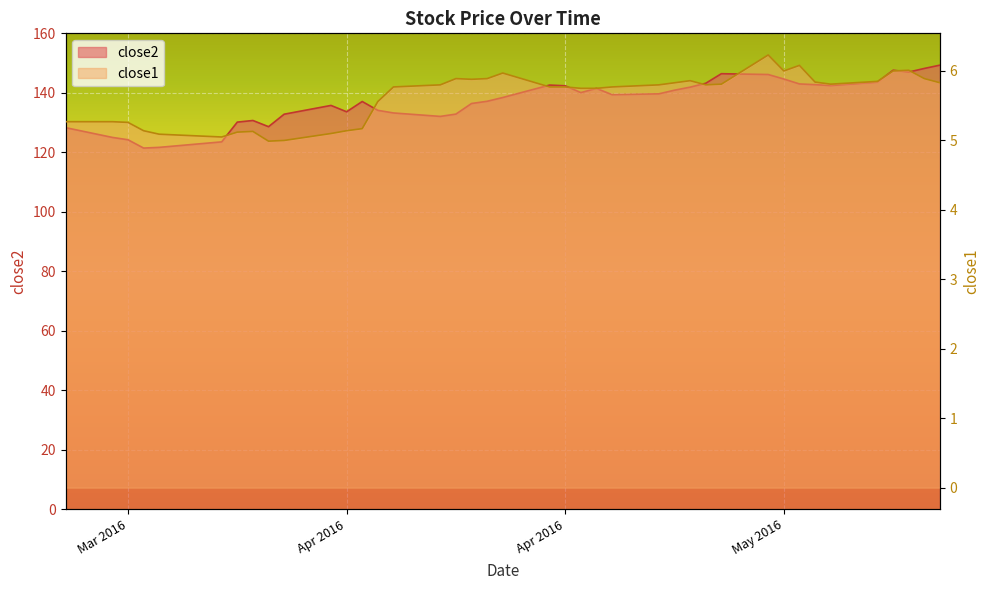

Rank the categories by close1 value from highest to lowest.

2016-05-02, 2016-05-04, 2016-05-11, 2016-05-03, 2016-05-10, 2016-04-15, 2016-04-12, 2016-04-14, 2016-05-12, 2016-04-13, 2016-04-27, 2016-05-09, 2016-05-05, 2016-04-26, 2016-05-13, 2016-04-29, 2016-05-06, 2016-04-11, 2016-04-25, 2016-04-28, 2016-04-08, 2016-04-18, 2016-04-19, 2016-04-22, 2016-04-20, 2016-04-21, 2016-04-07, 2016-03-18, 2016-03-21, 2016-03-22, 2016-04-06, 2016-03-23, 2016-04-05, 2016-03-30, 2016-03-29, 2016-04-04, 2016-03-24, 2016-03-28, 2016-04-01, 2016-03-31